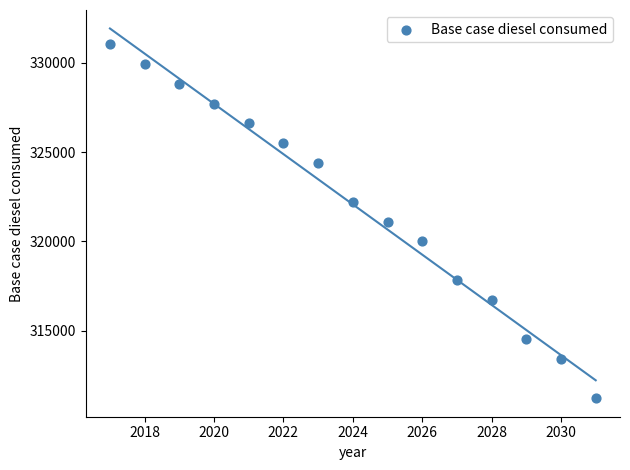

What is the range of Y values (max minus min)?

19796